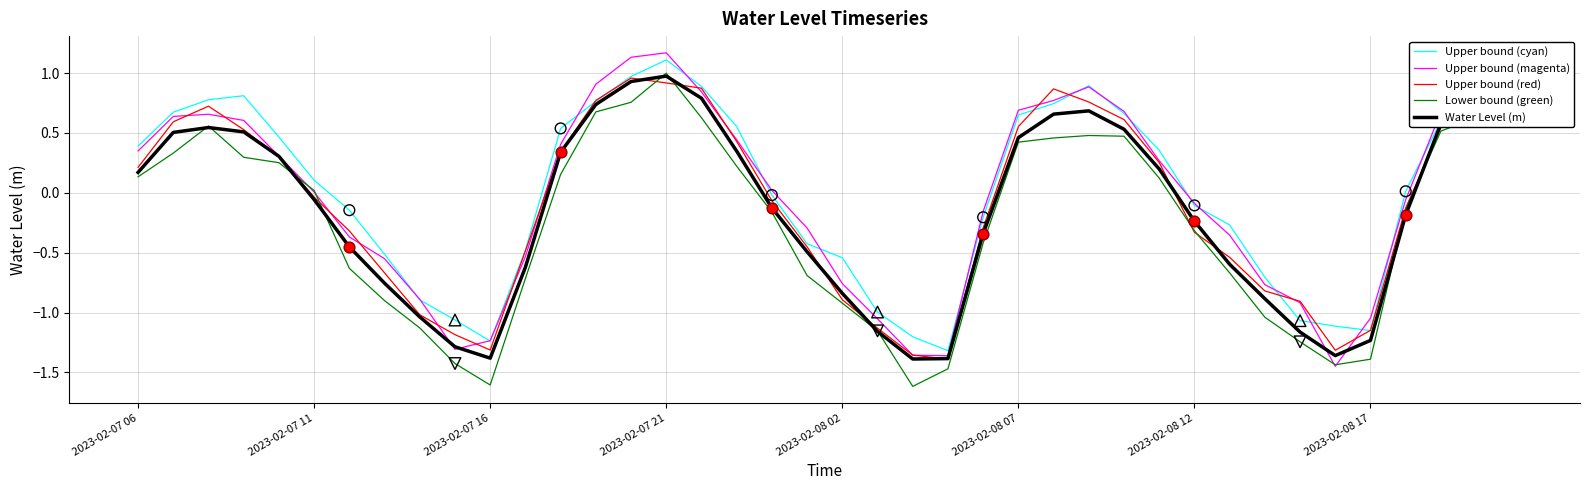

Is the value of Water Level (m) at 25 greater than the value of Lower bound (green) at 9?

Yes